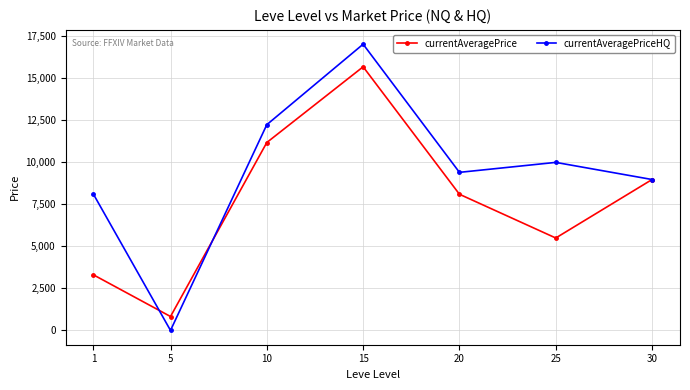

True or false: currentAveragePrice has more than 2 points higher than both neighbors.

False